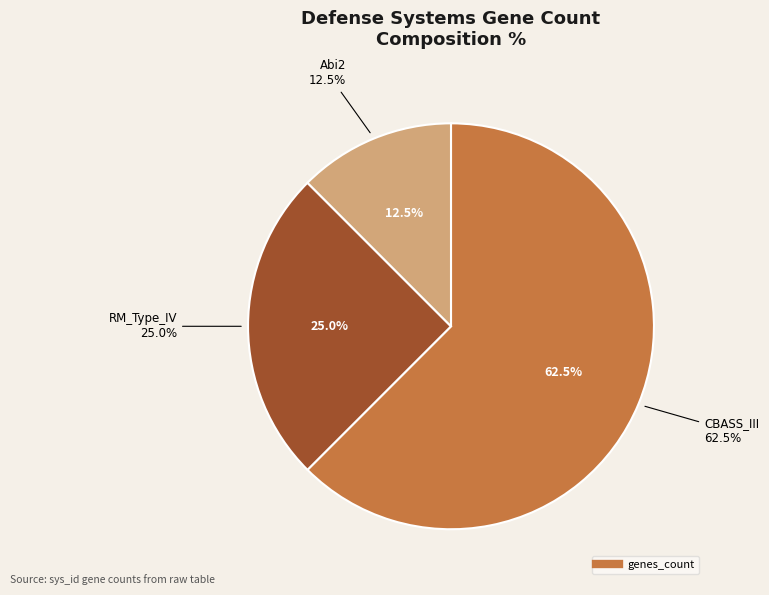

How many slices are in this pie chart?

3